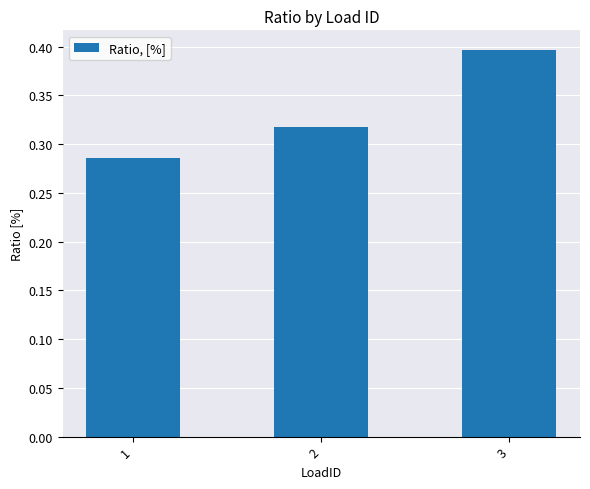

List the labels in order of value, smallest first.

1, 2, 3